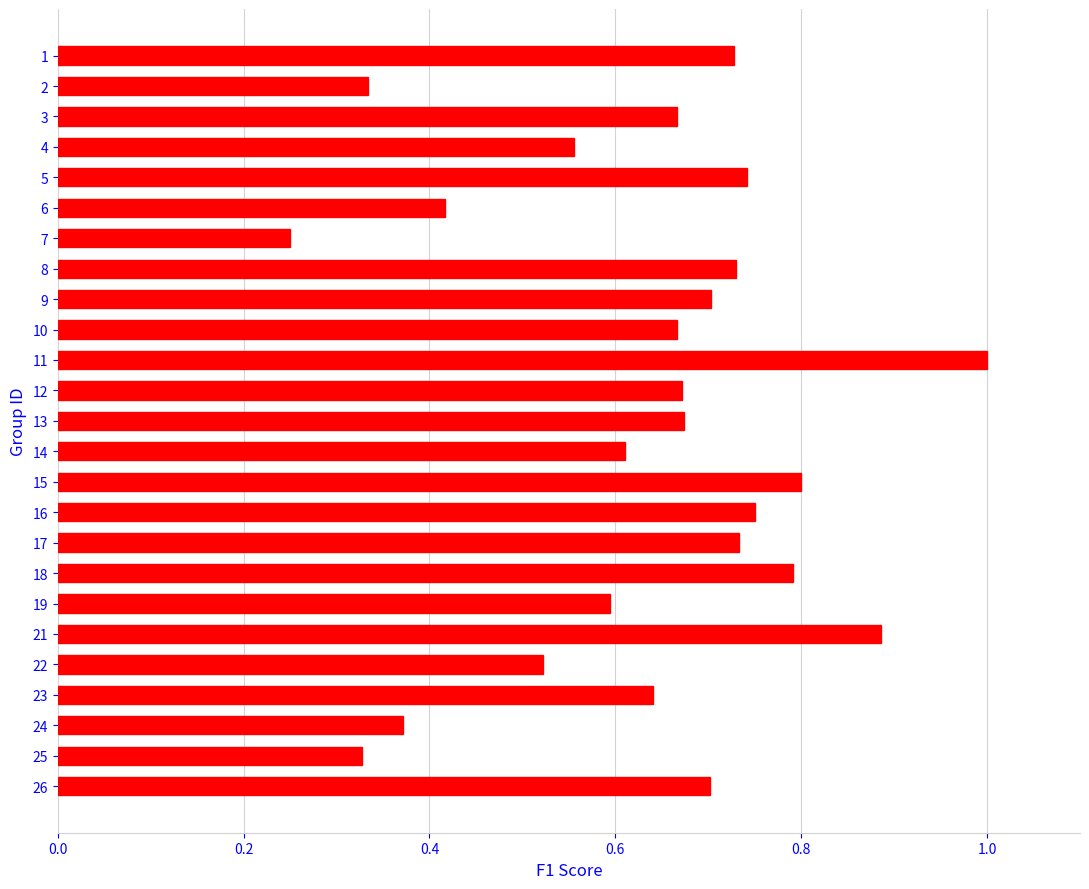

Between 5 and 18, which is larger?

18